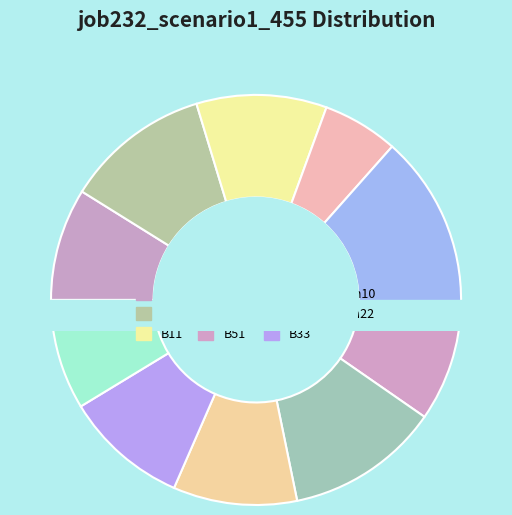

Is B33 the majority of the pie?

No